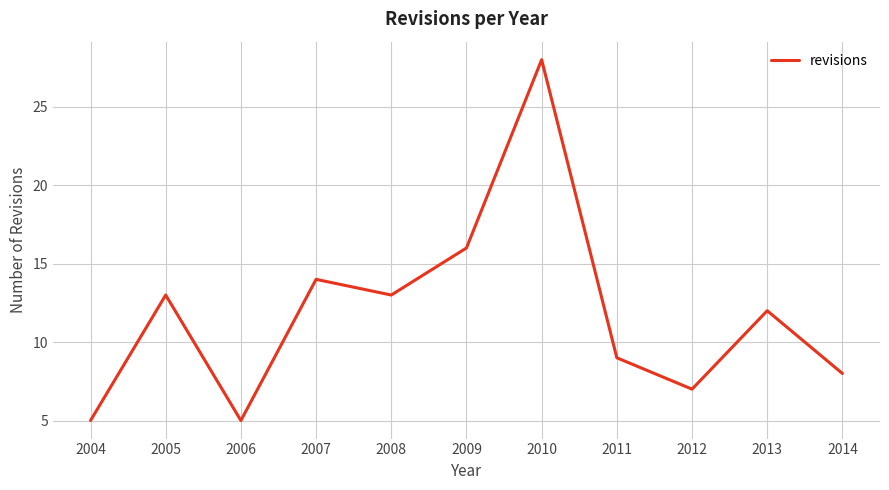

What is the difference between the values at 2009 and 2005?

3